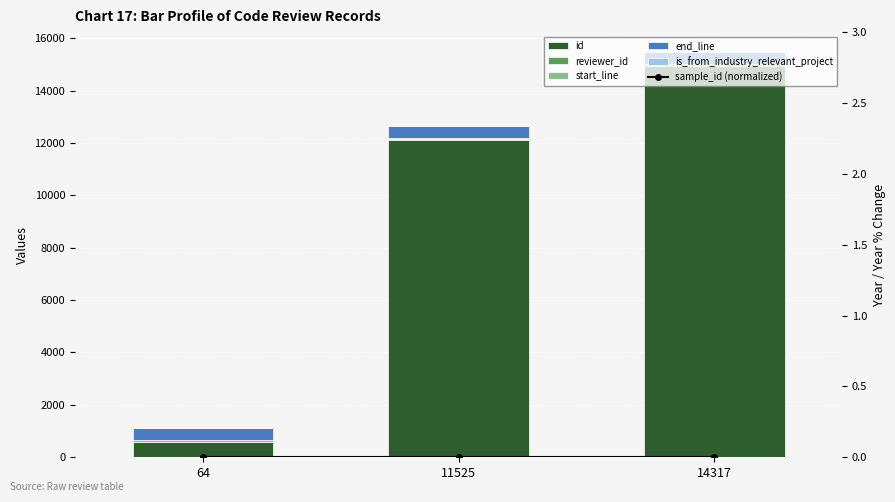

Does the chart contain stacked bars?

No